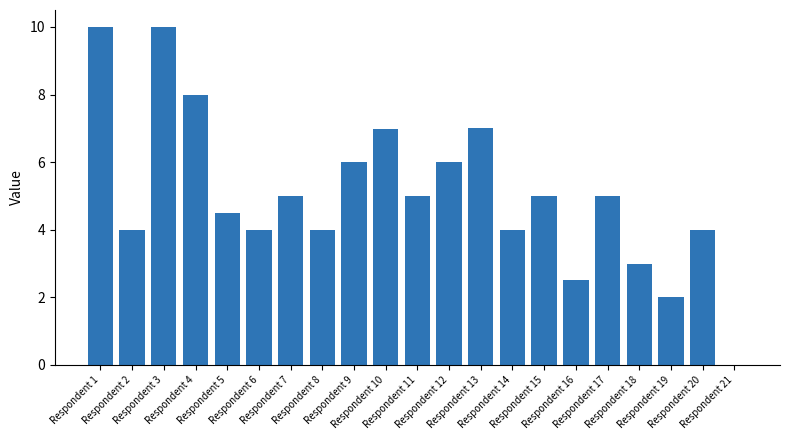

Reading left to right, transcribe all the data shown in this chart.

10.0	4.0	10.0	8.0	4.5	4.0	5.0	4.0	6.0	7.0	5.0	6.0	7.0	4.0	5.0	2.5	5.0	3.0	2.0	4.0	0.0